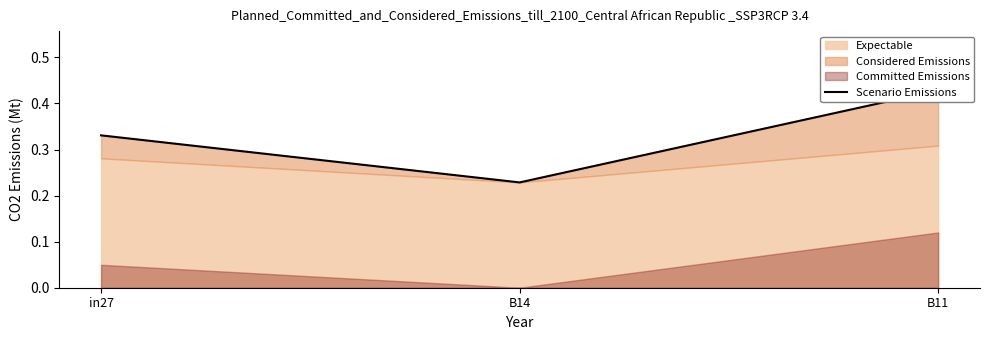

List the labels in order of value, largest first.

B11, in27, B14